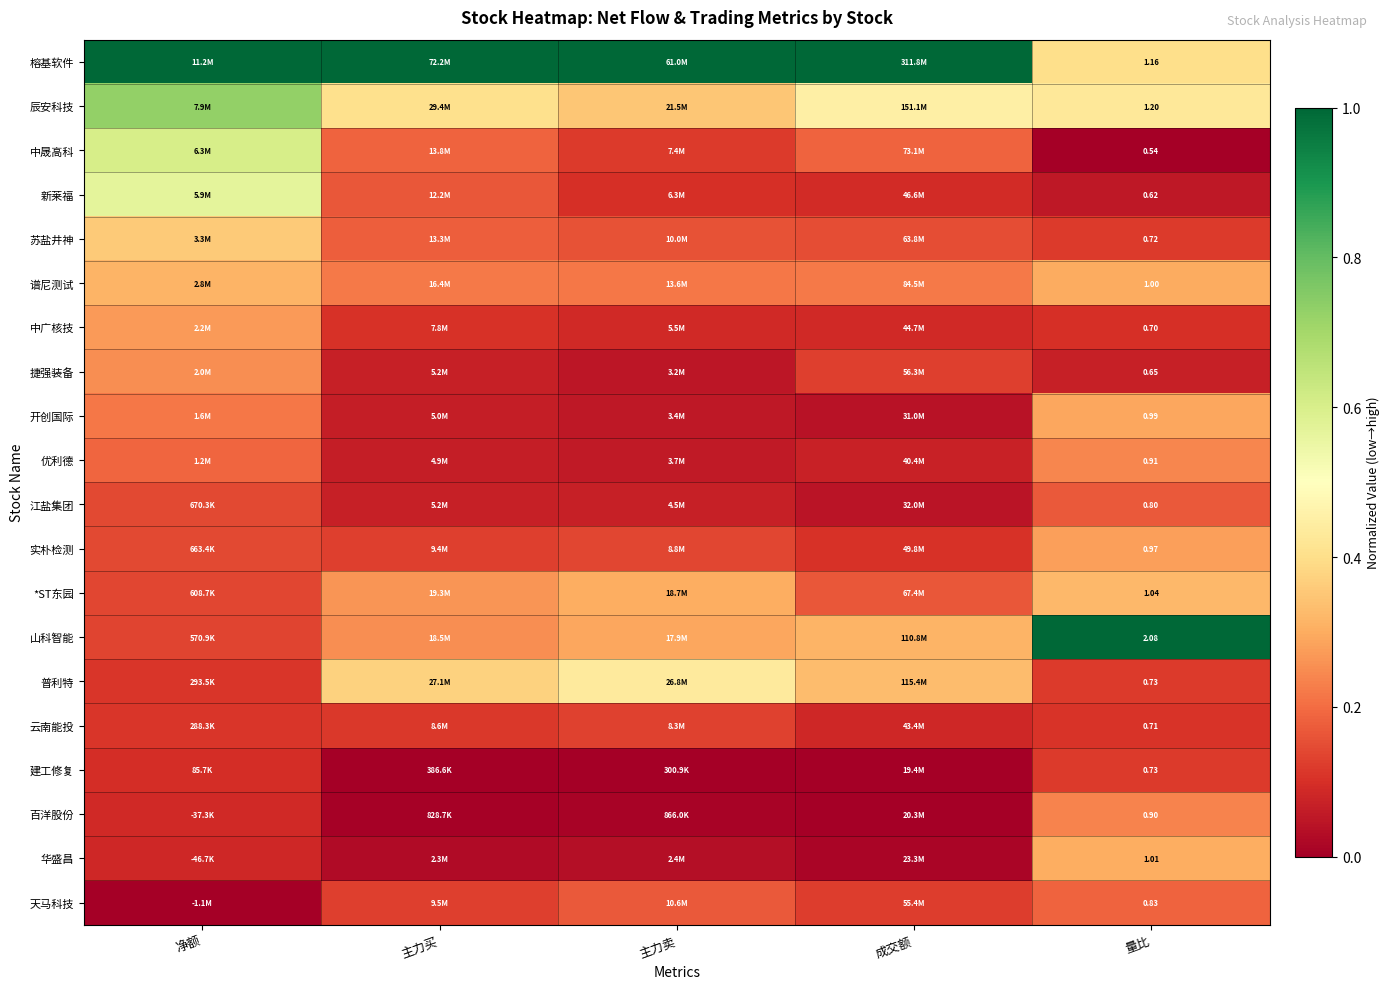

Is it true that 建工修复 equals 0.1 at 成交额?

False